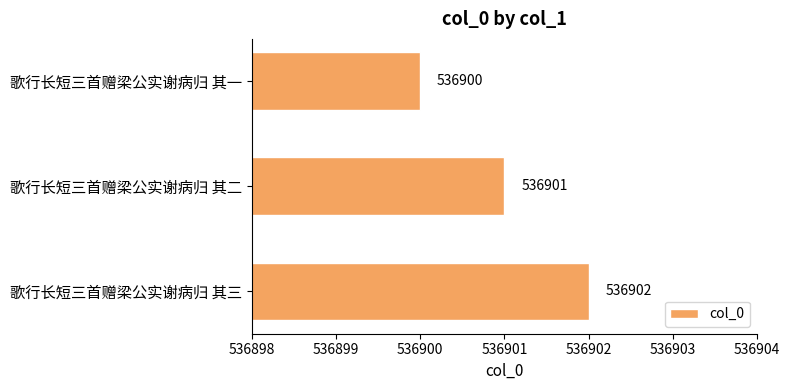

True or false: the data shows 536901 at 歌行长短三首赠梁公实谢病归 其二.

True